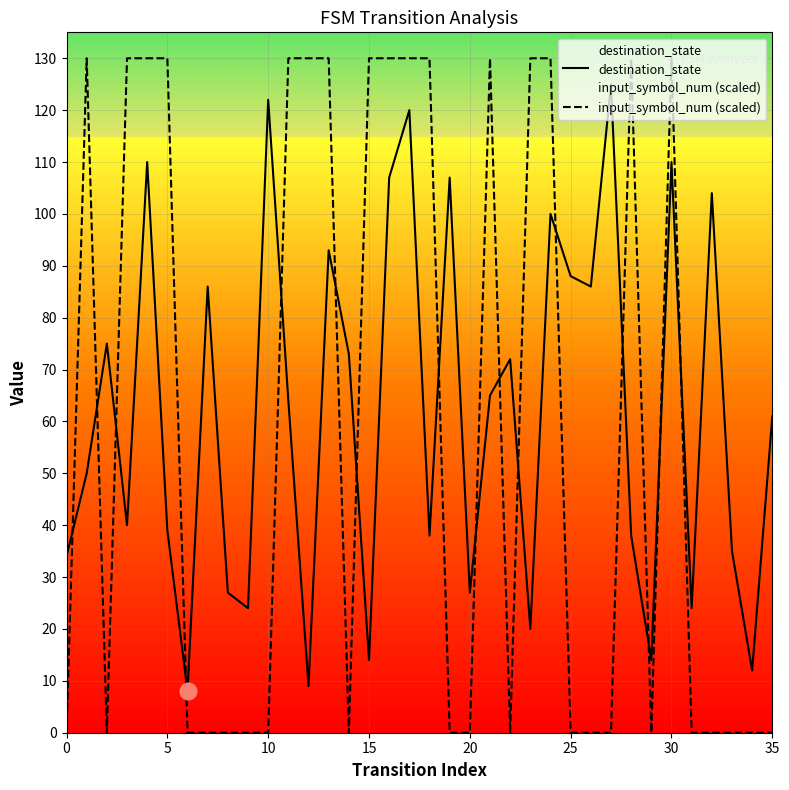

Is it true that input_symbol_num (scaled) equals -85 at 22?

False